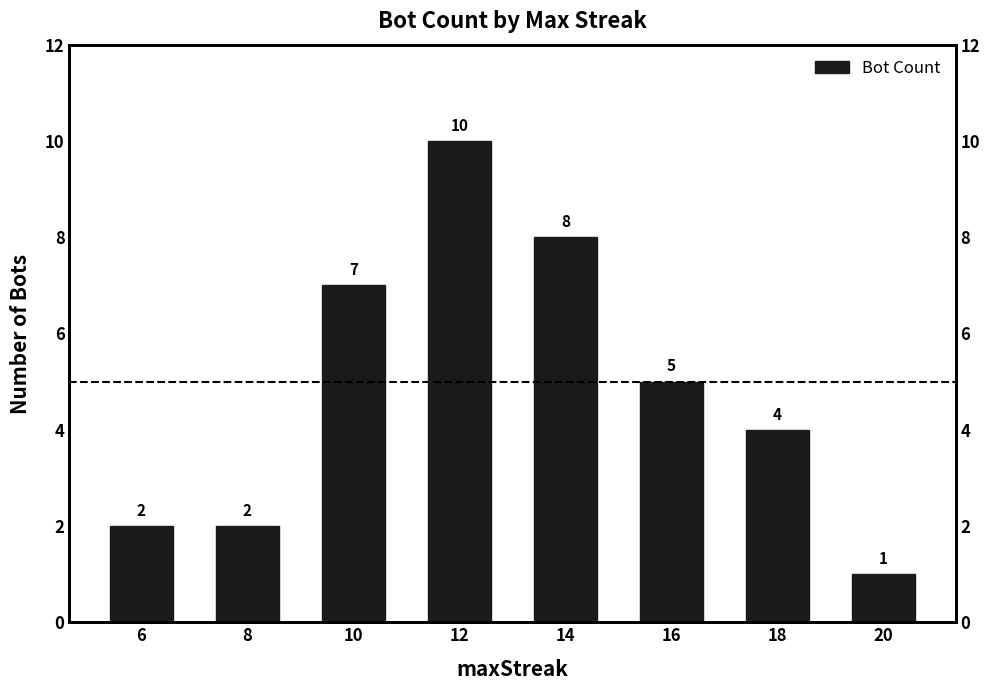

Rank the categories by value from highest to lowest.

12, 14, 10, 16, 18, 6, 8, 20